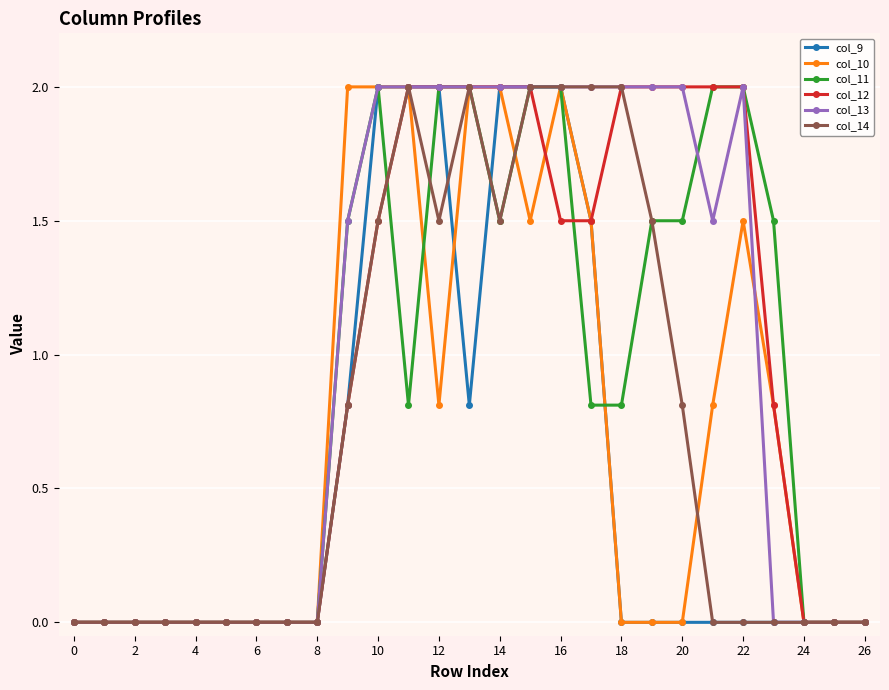

True or false: col_13 has more than 0 interior local peaks.

True